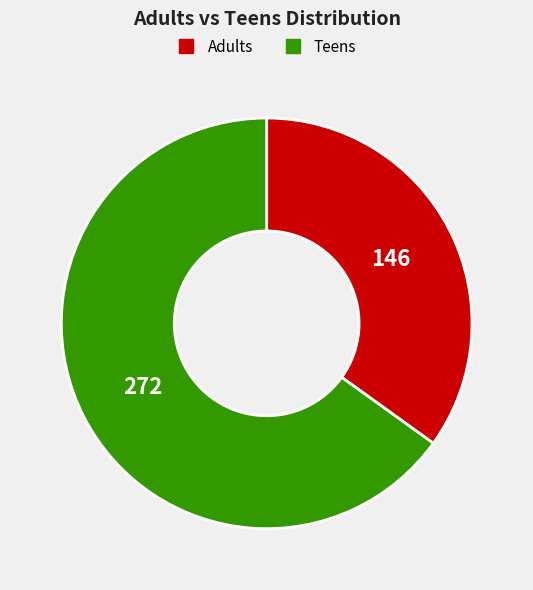

Is the sum of Teens and Adults greater than half?

Yes